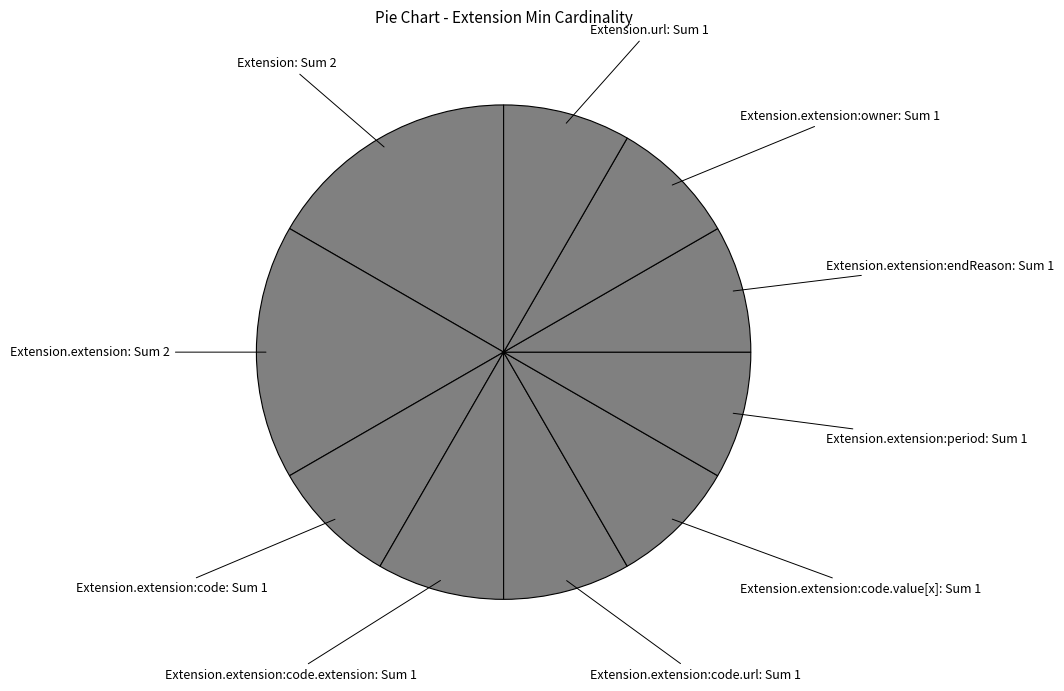

True or false: Extension.extension:code.extension: Sum 1 accounts for 8% of the total.

True